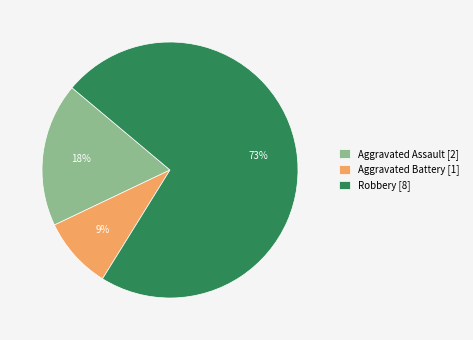

Count the number of slices in the pie.

3